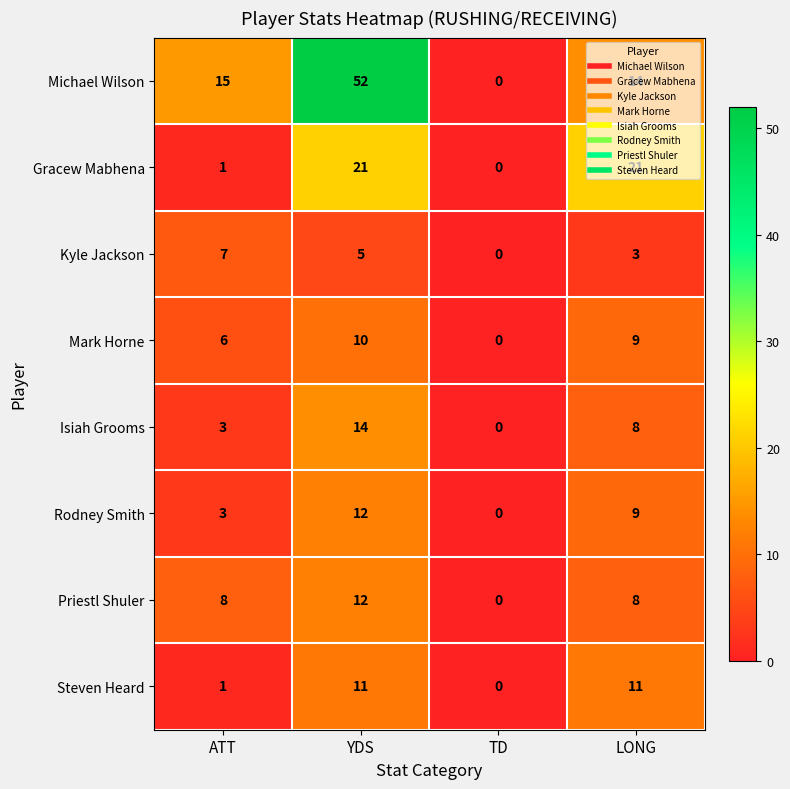

The value of Steven Heard at TD is 0. True or false?

True